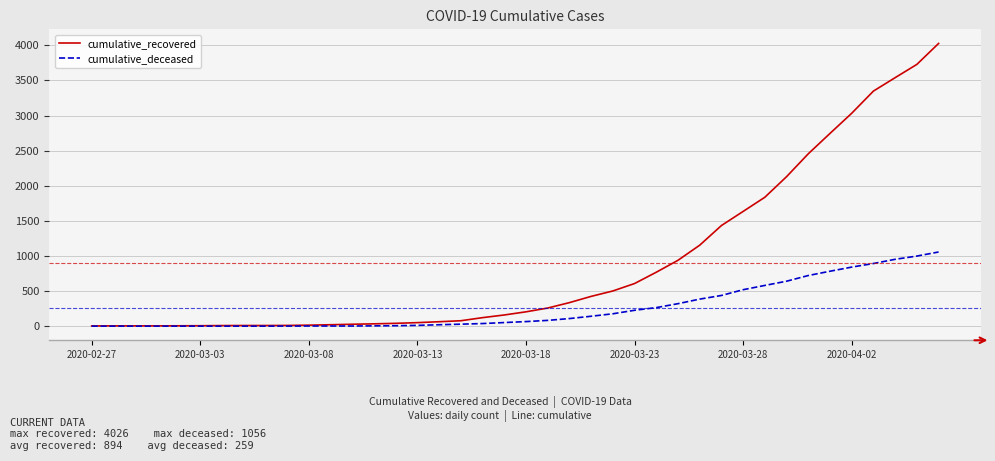

Rank the series by their average value, from lowest to highest.

cumulative_deceased, cumulative_recovered